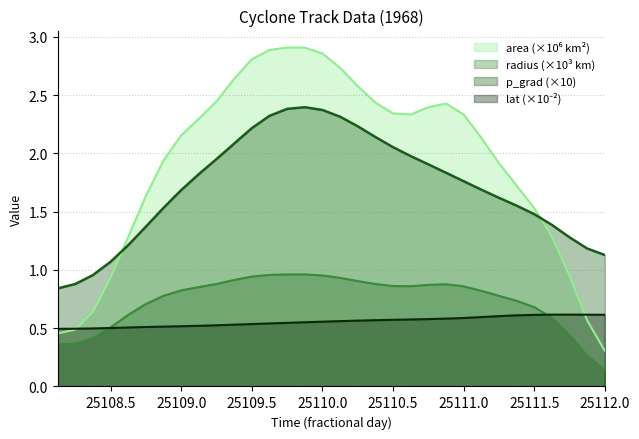

True or false: radius (×10³ km) and p_grad (×10) cross at least once.

False